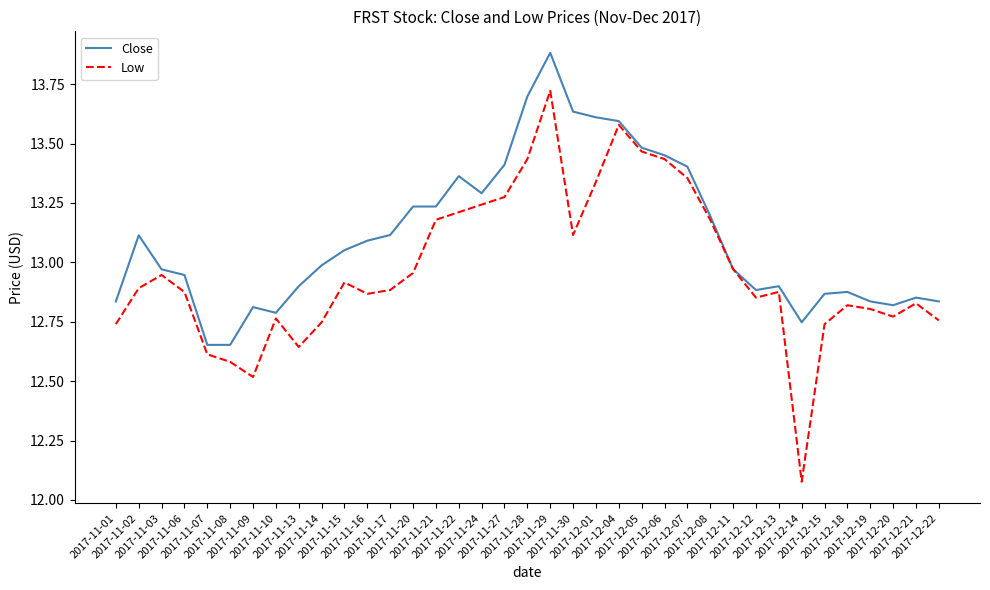

Where is the first local maximum for Close?

2017-11-02